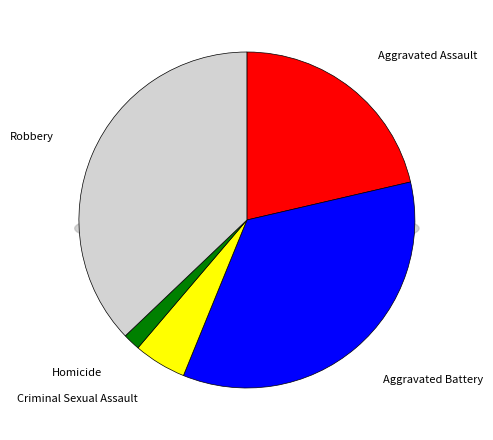

Which slice is the smallest?

Homicide